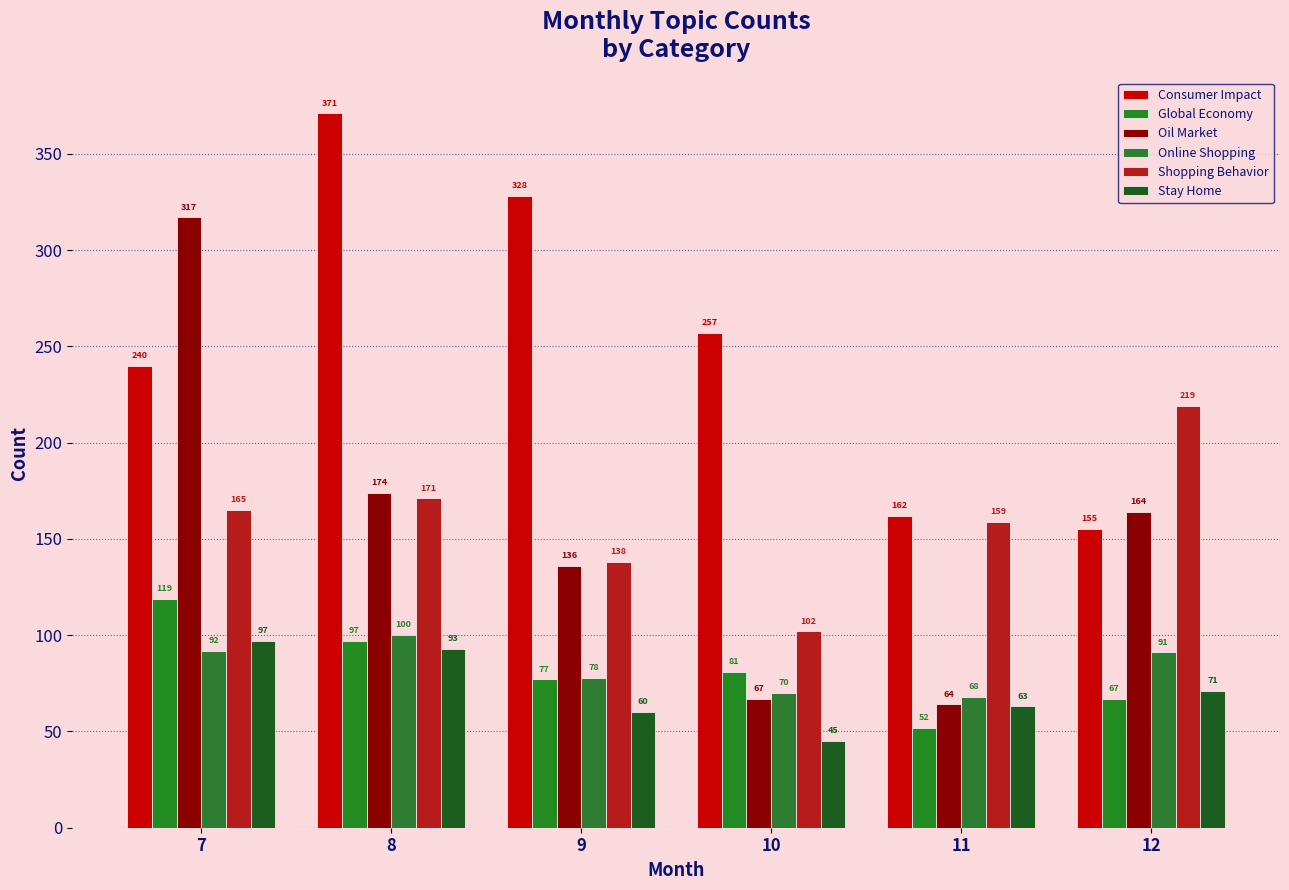

Is the value of Consumer Impact at 12 greater than the value of Shopping Behavior at 8?

No